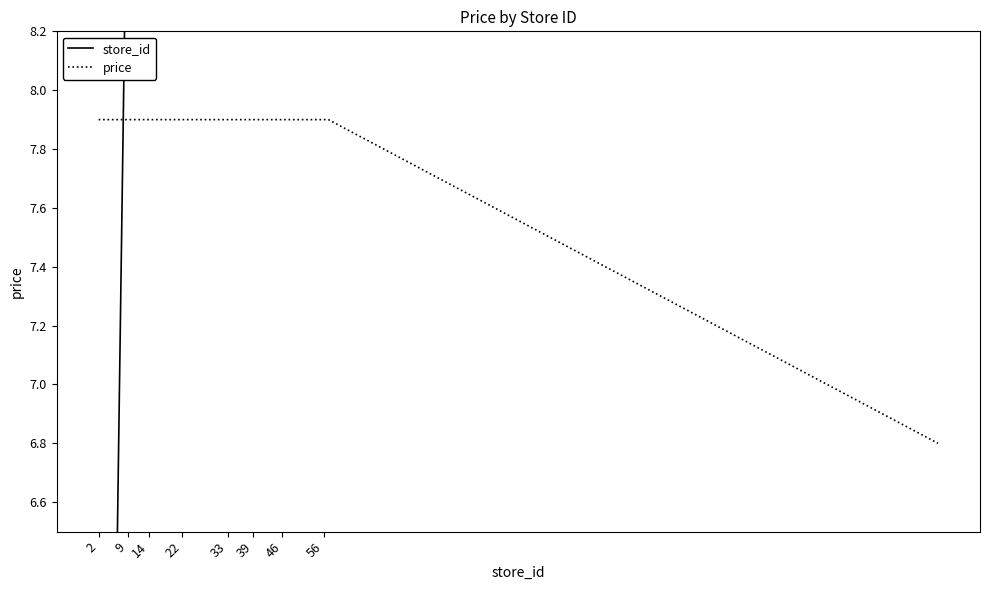

The price series shows 12.6 at 46. True or false?

False